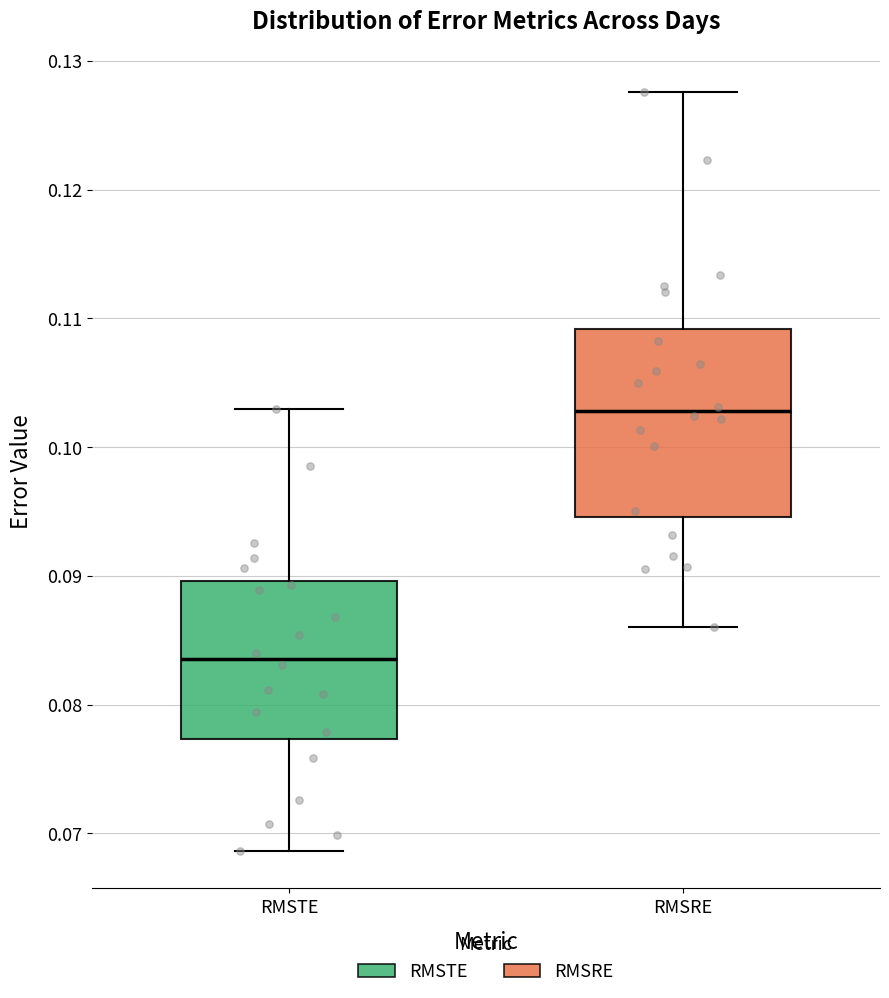

Which box's median line is the highest?

RMSRE